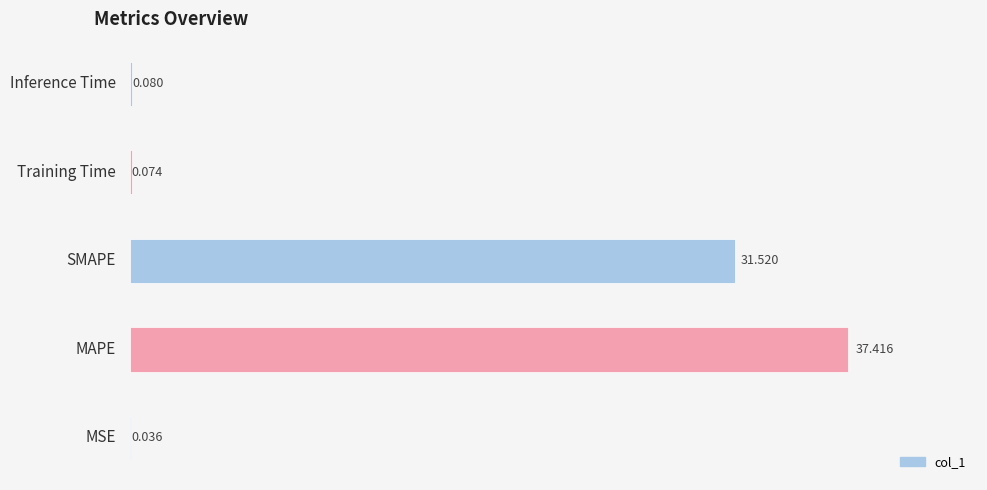

Rank the categories by value from highest to lowest.

MAPE, SMAPE, Inference Time, Training Time, MSE